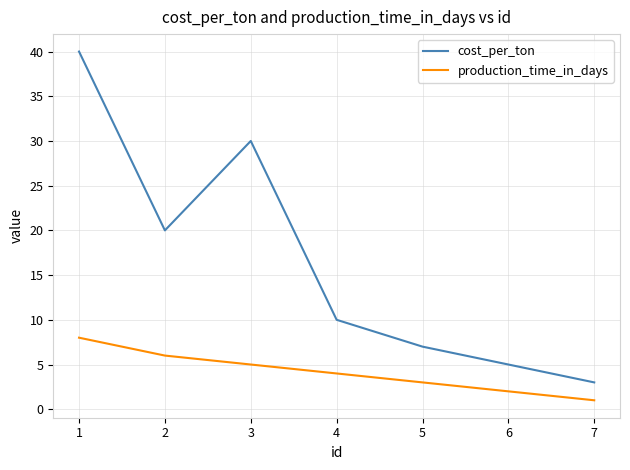

Read the cost_per_ton value at 2.

20